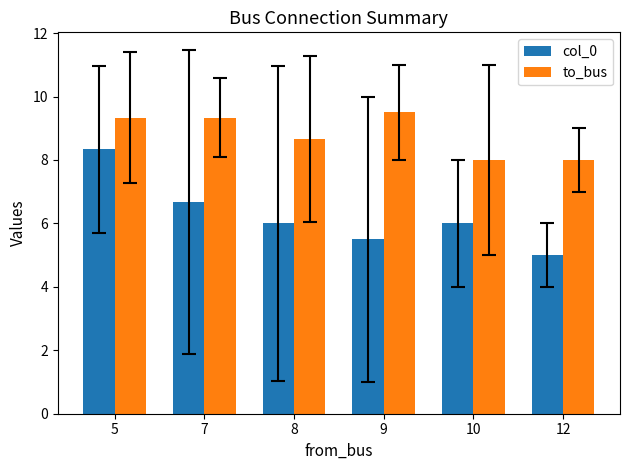

Is the value of col_0 at 8 greater than the value of to_bus at 8?

No